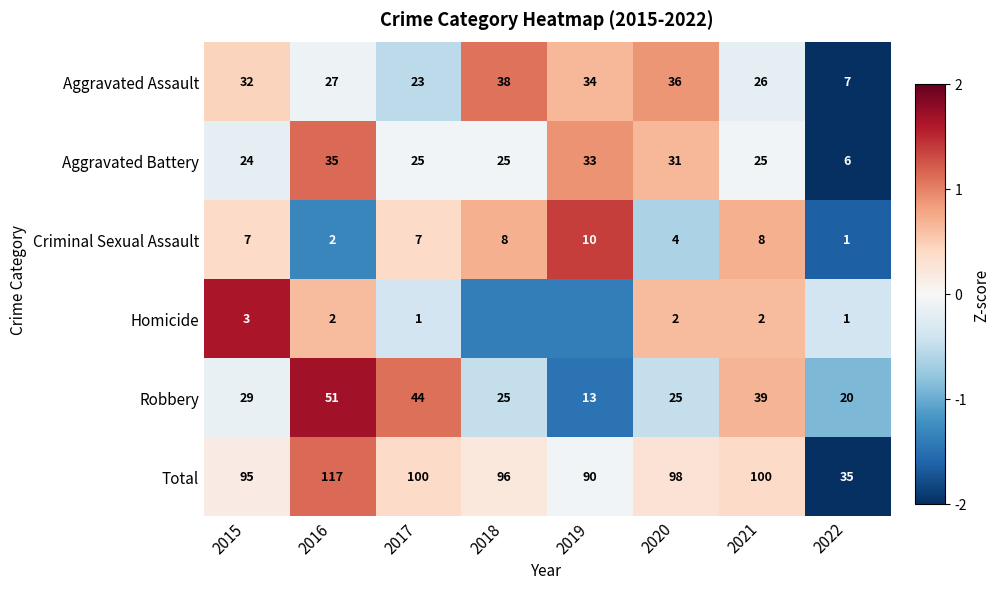

What value does the Aggravated Assault series have at 2020?

0.9